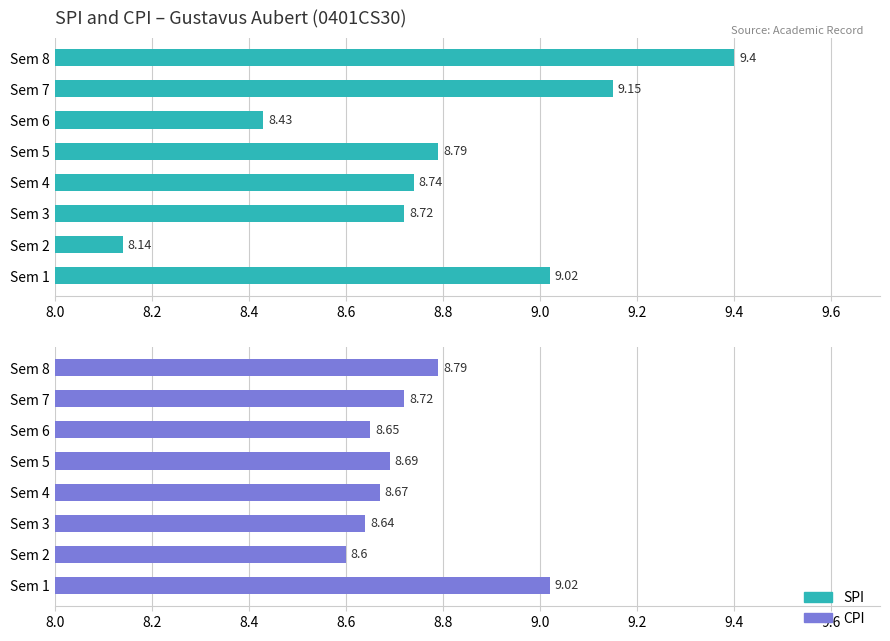

What is the greatest value displayed?

9.4